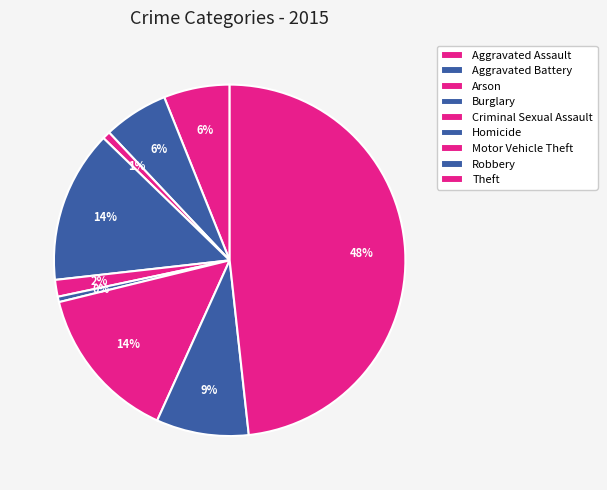

Rank the categories by value from lowest to highest.

Homicide, Arson, Criminal Sexual Assault, Aggravated Battery, Aggravated Assault, Robbery, Burglary, Motor Vehicle Theft, Theft